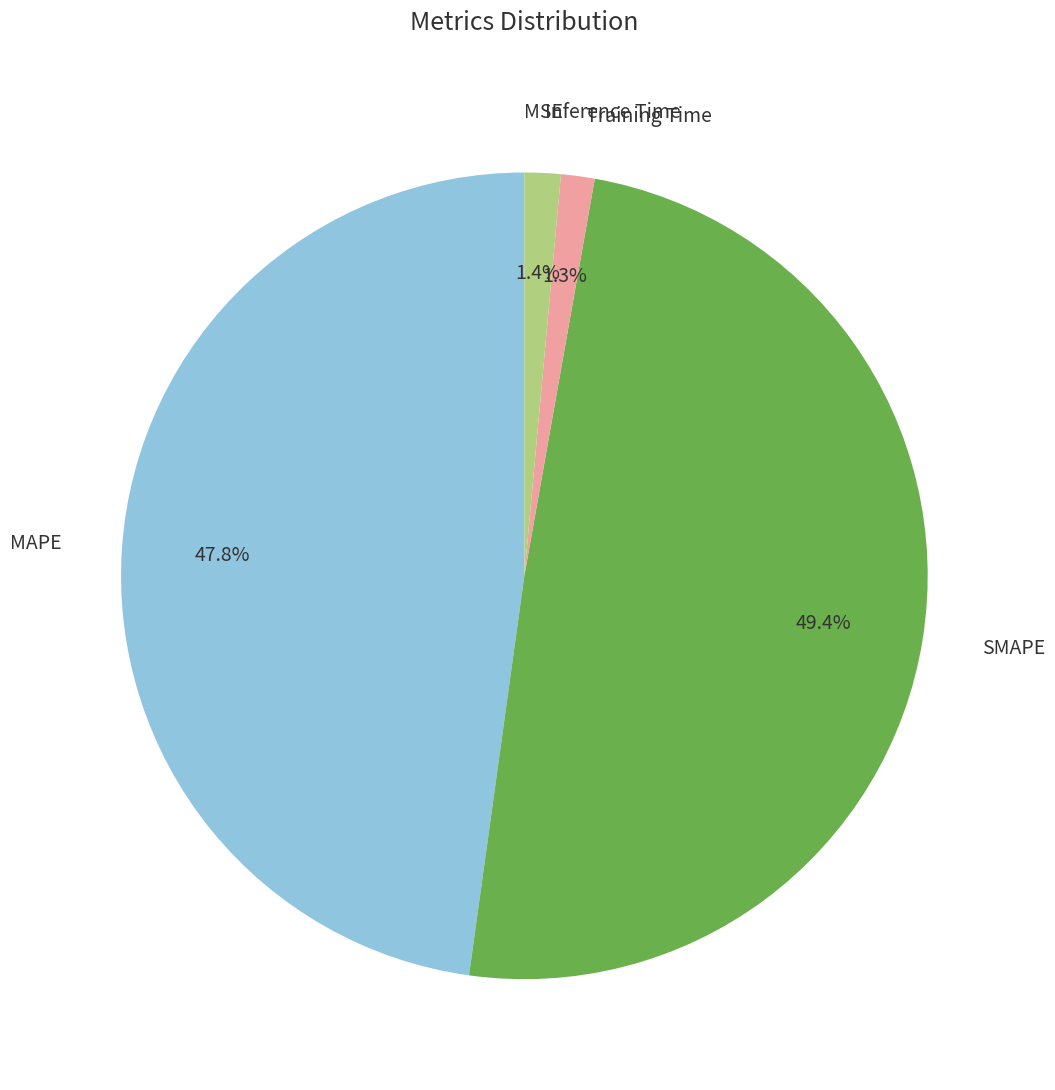

Does any single category account for the majority?

No